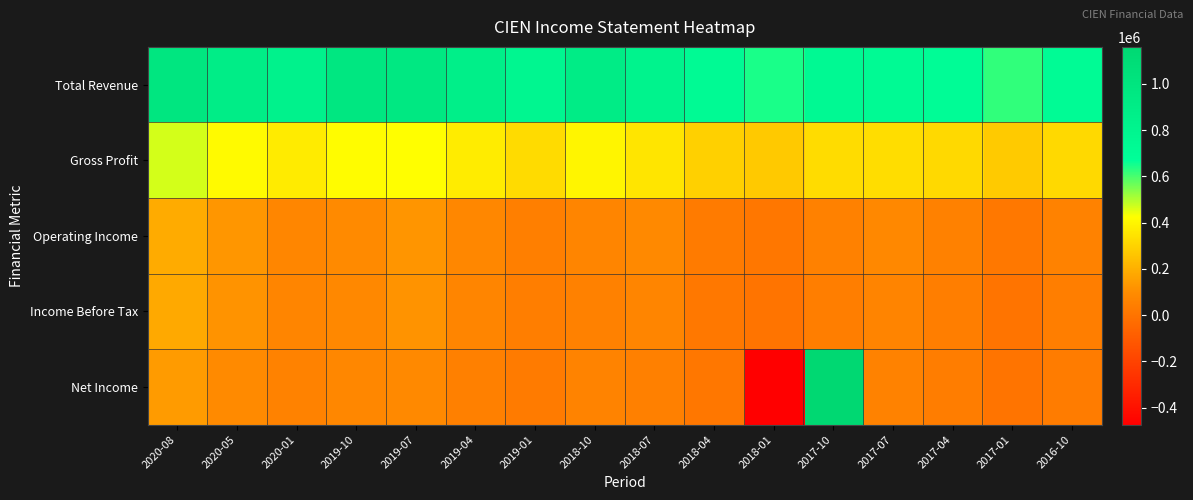

List the series in order of their peak value, highest first.

Net Income, Total Revenue, Gross Profit, Operating Income, Income Before Tax